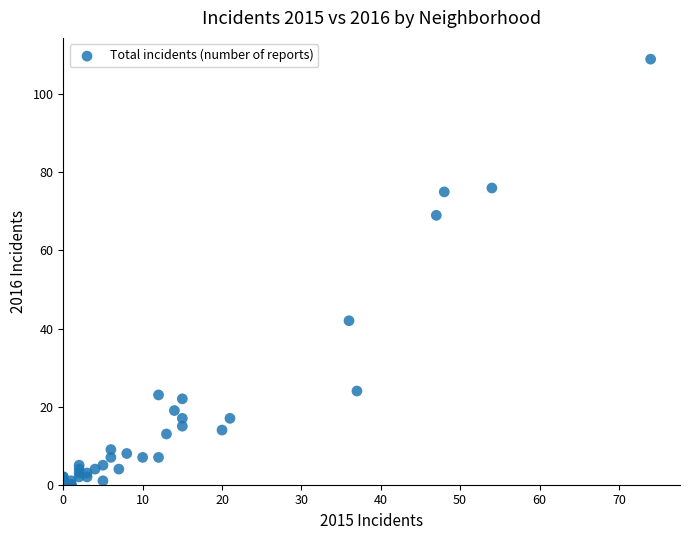

What Y value in the scatter plot is closest to 54?

42